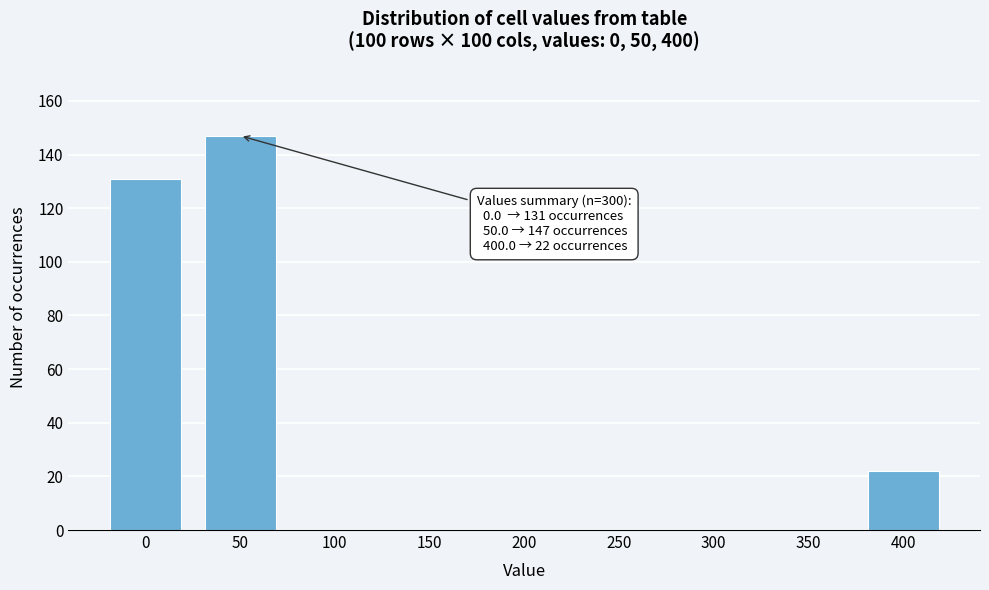

Reading left to right, list all the values displayed in this chart.

0=131	50=147	100=0	150=0	200=0	250=0	300=0	350=0	400=22